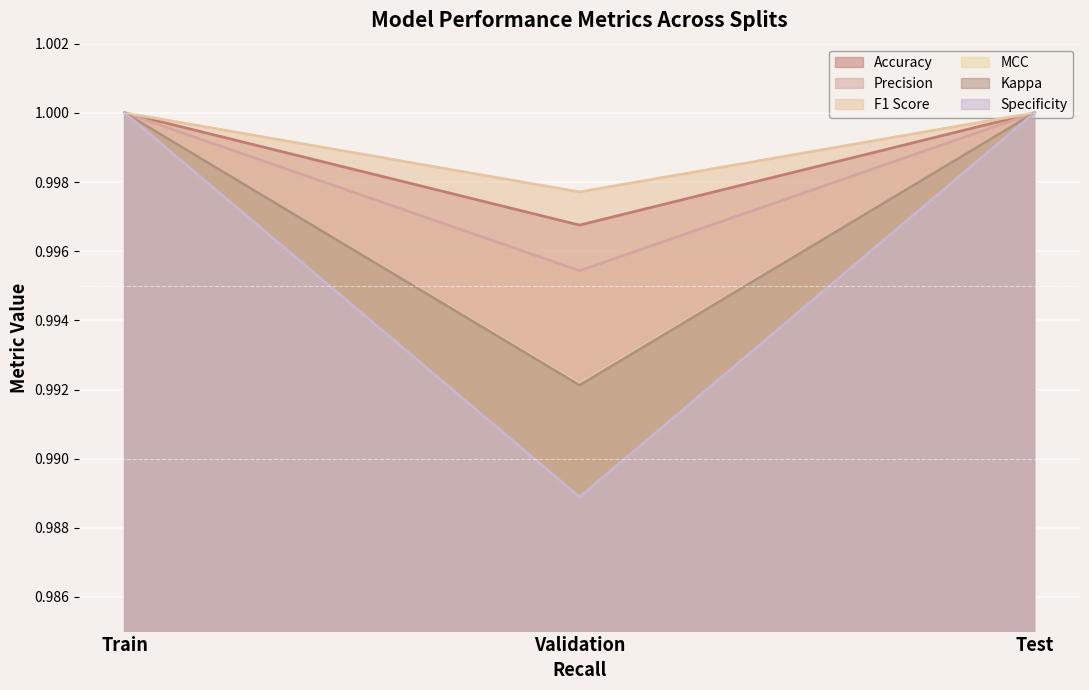

What is the lowest value of the Accuracy series?

1.0